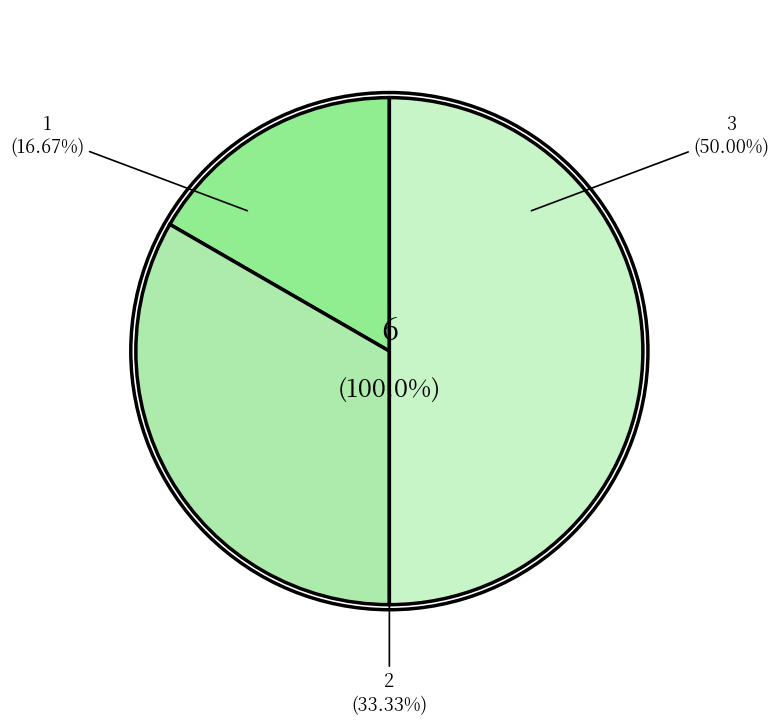

To the nearest percent, what percentage of the pie is Platinum?

17%